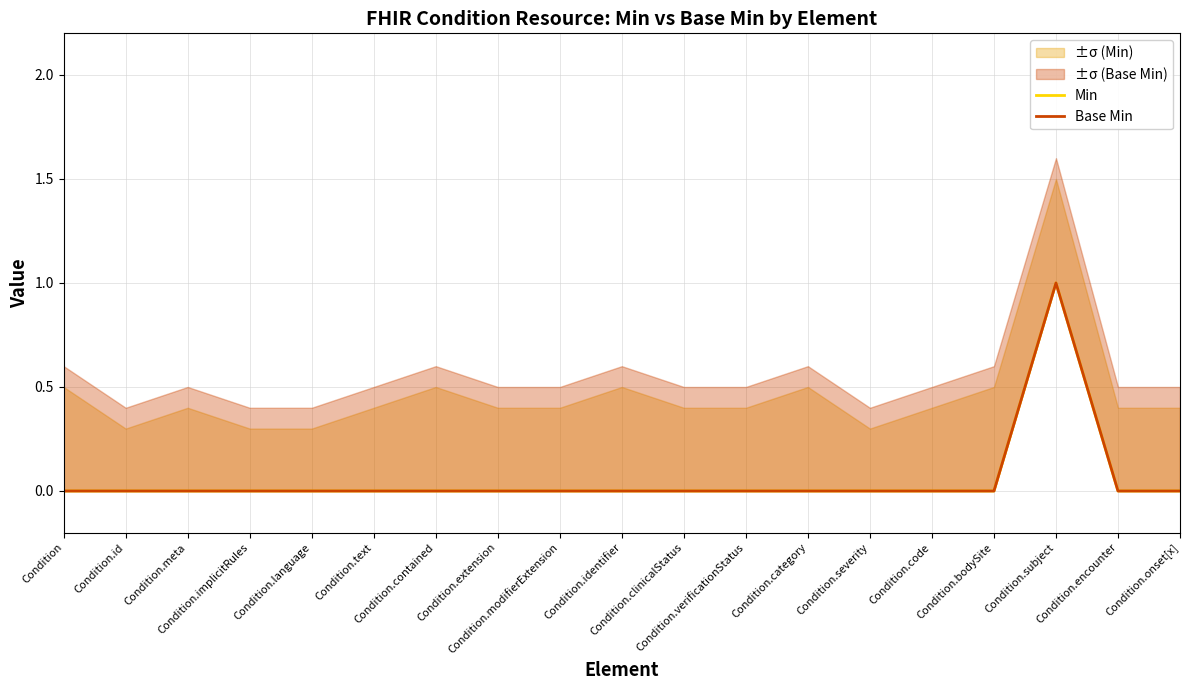

Which series has the largest total across all categories?

Min